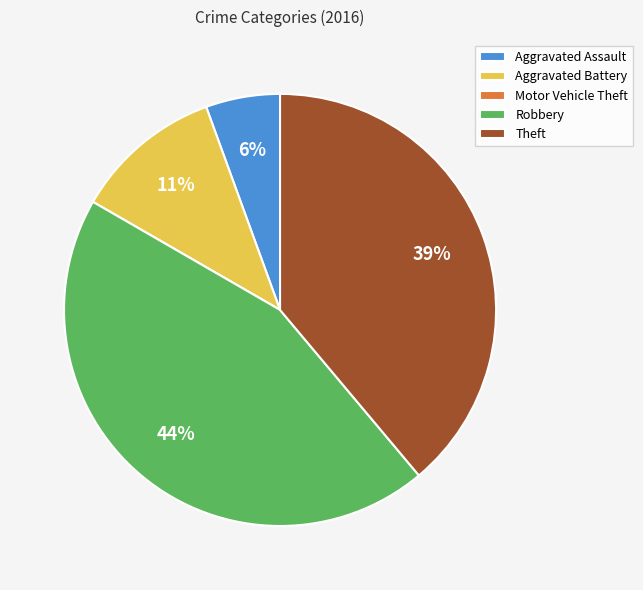

True or false: Theft accounts for 51% of the total.

False